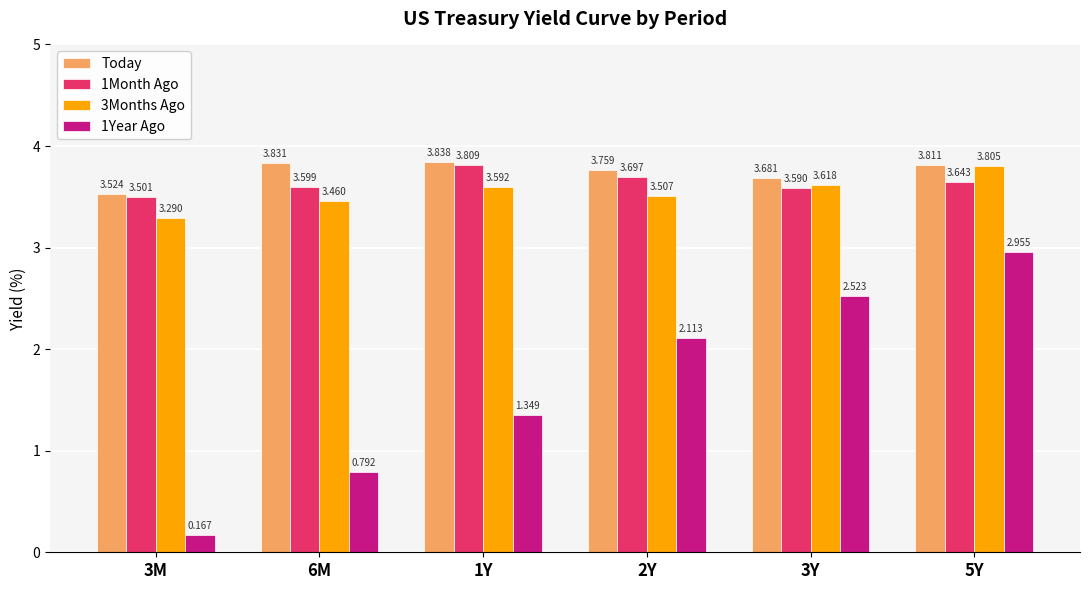

How many series are shown in this chart?

4